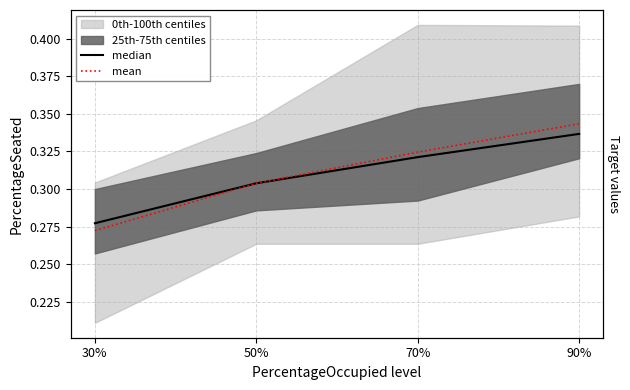

What is the sum of all mean values?

1.2